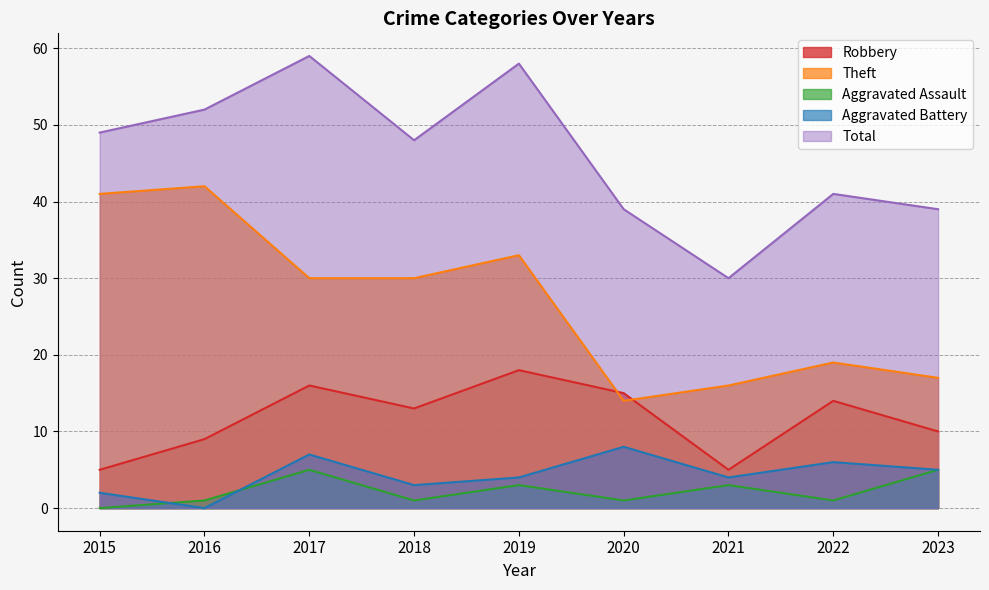

Which has a higher value, 2017 or 2019?

2019